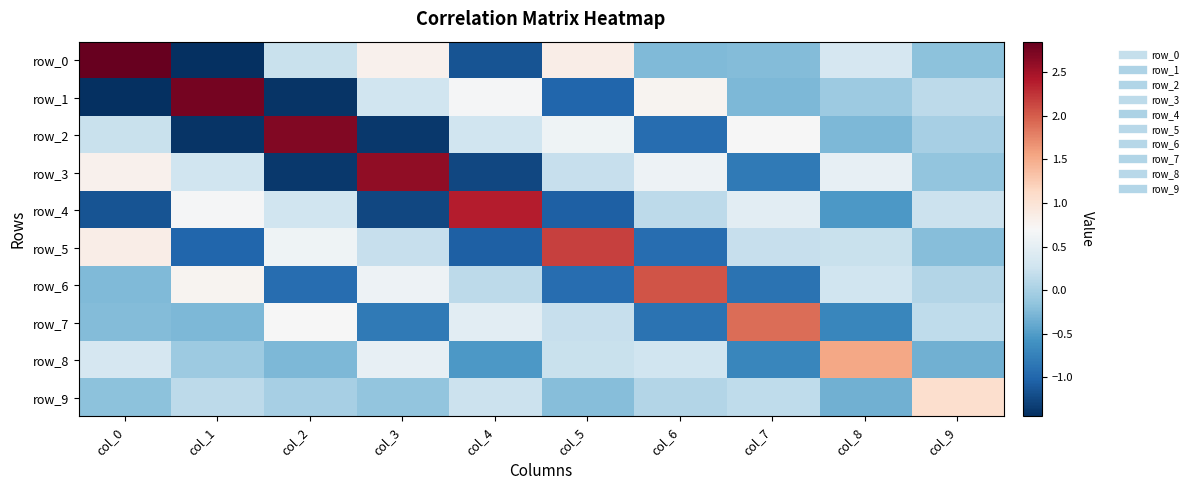

What is the average value of the row_8 series?

0.1